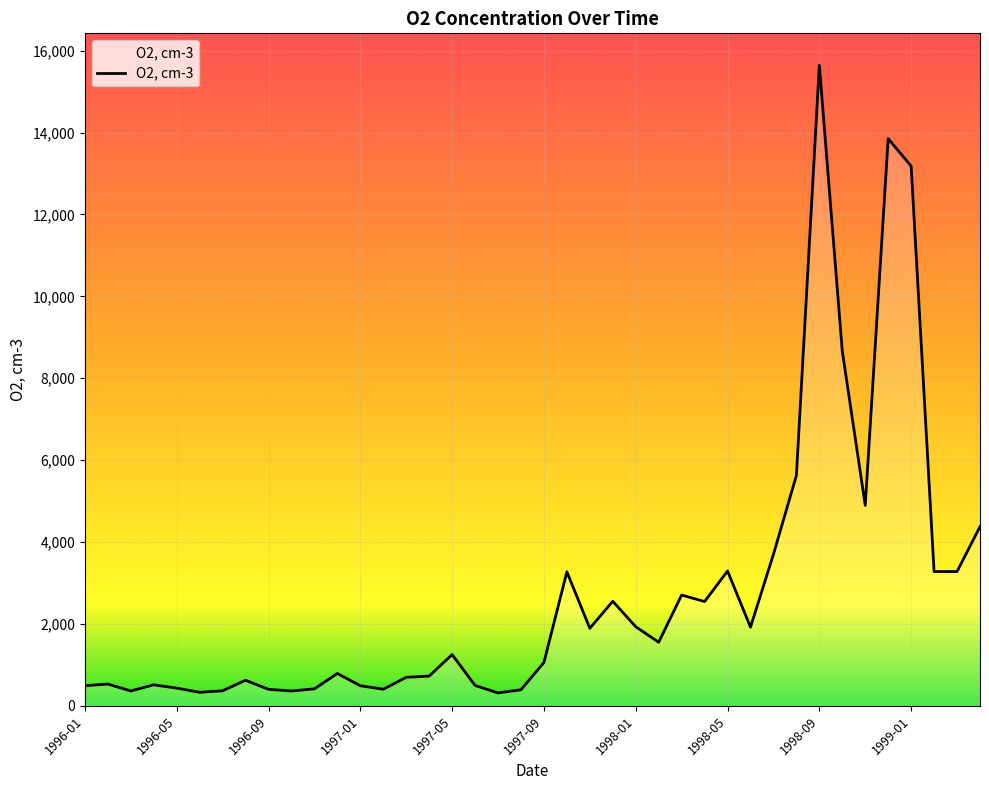

What is the maximum value shown in the chart?

15640.0